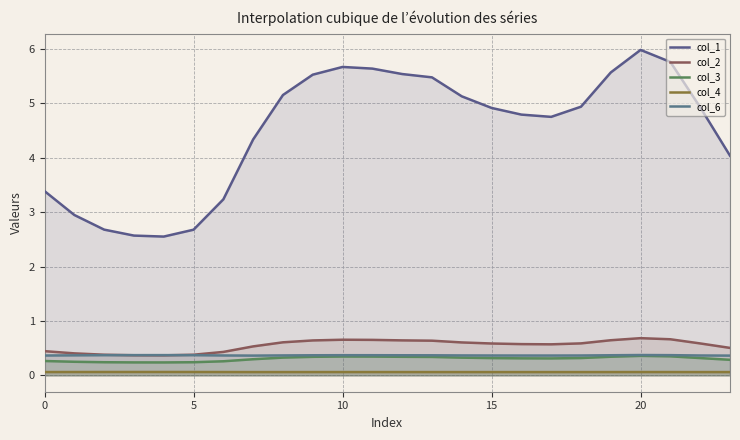

True or false: col_6 and col_1 cross at least once.

False